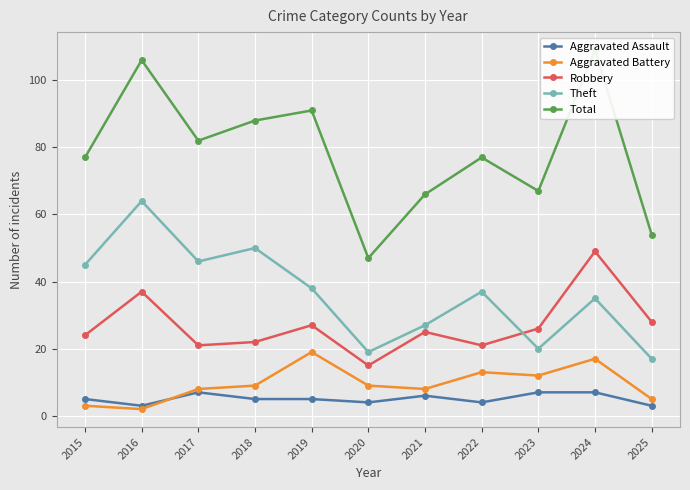

What is the value of the Theft point at the 10th from the left?

35